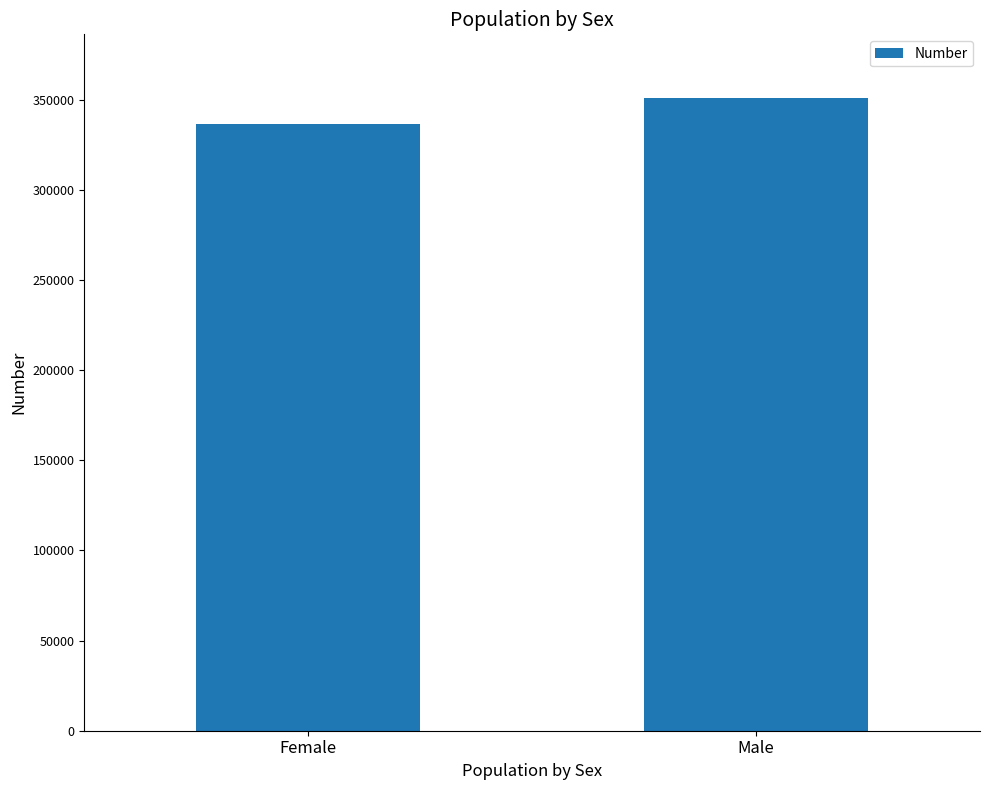

Count the values in the range 336464 to 351244.

2